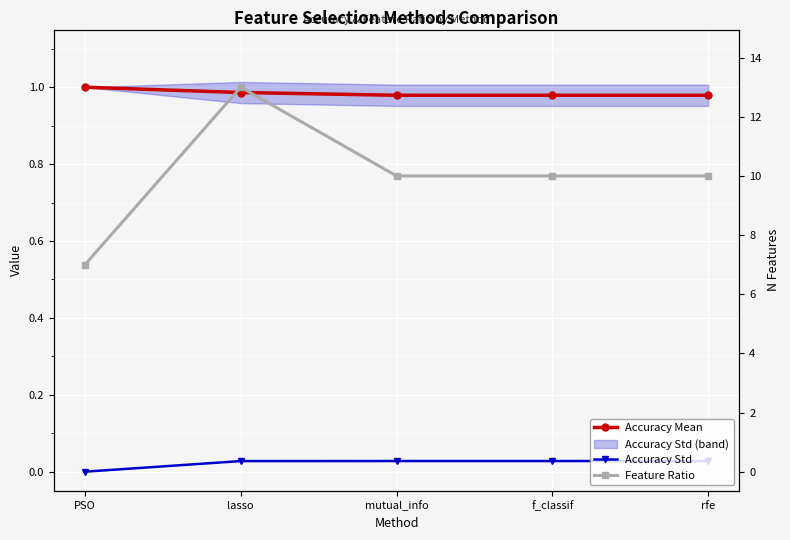

Is this an area chart (filled region under the line)?

No